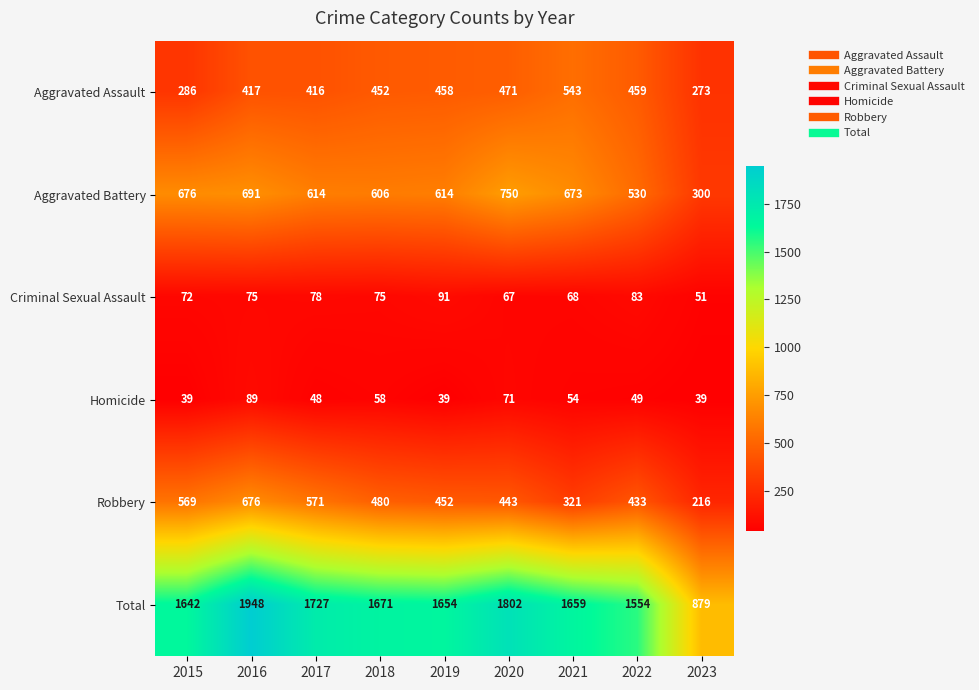

Where is Criminal Sexual Assault nearest to the value 71?

2015